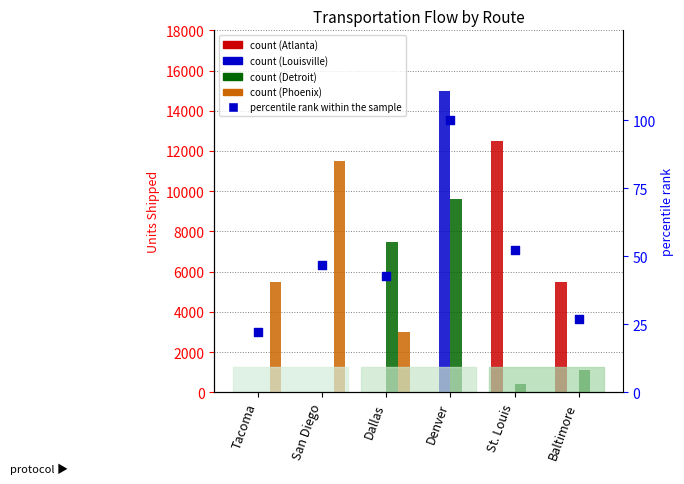

At which category is the sum across all series the highest?

Denver